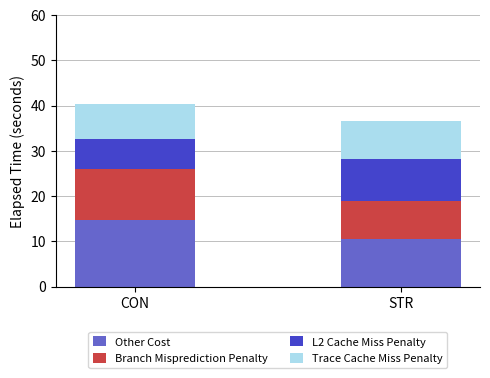

Where does the Branch Misprediction Penalty series first go above 11?

CON